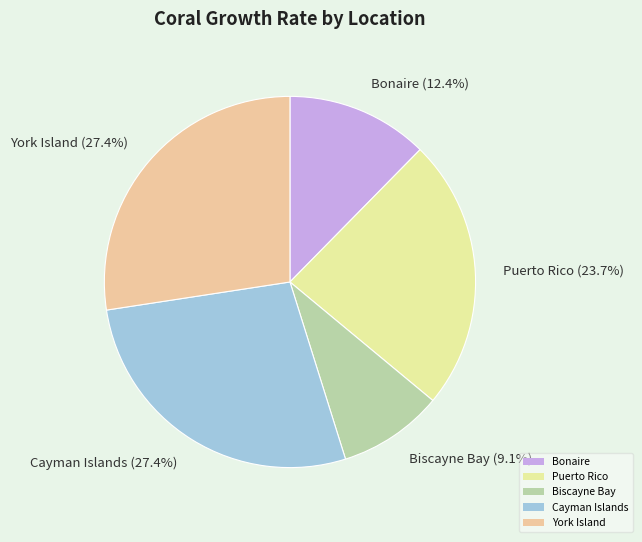

Approximately how many times larger is the value at Biscayne Bay compared to Puerto Rico?

0.4